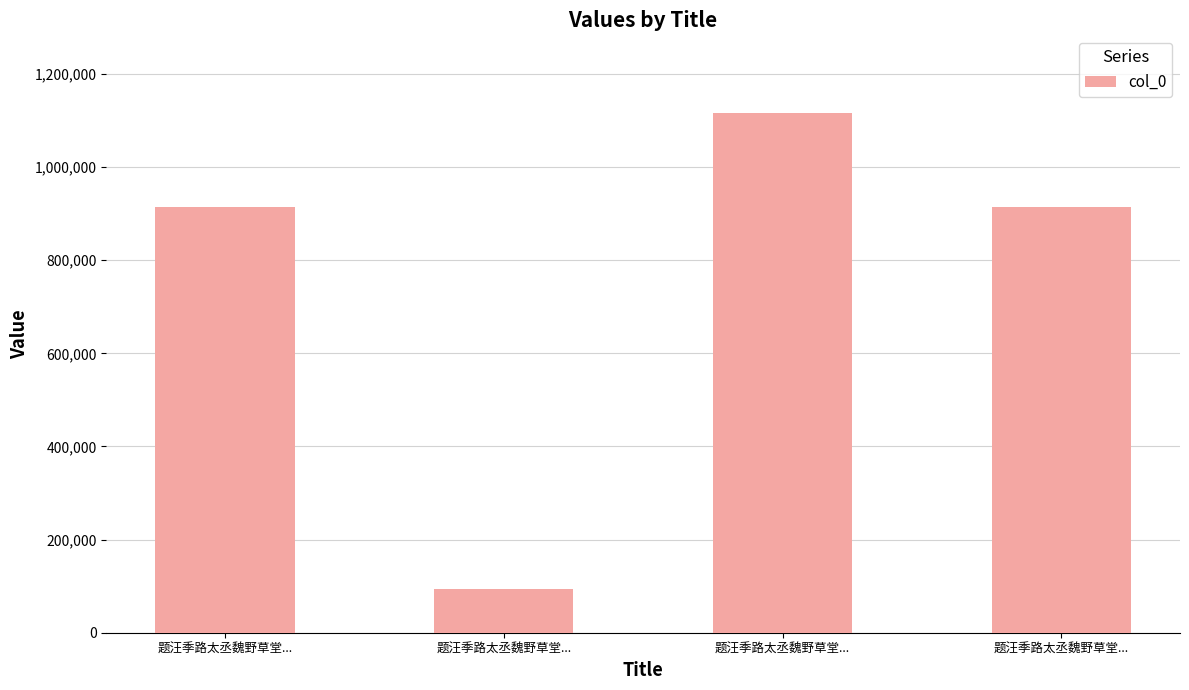

Are the bars horizontal?

No